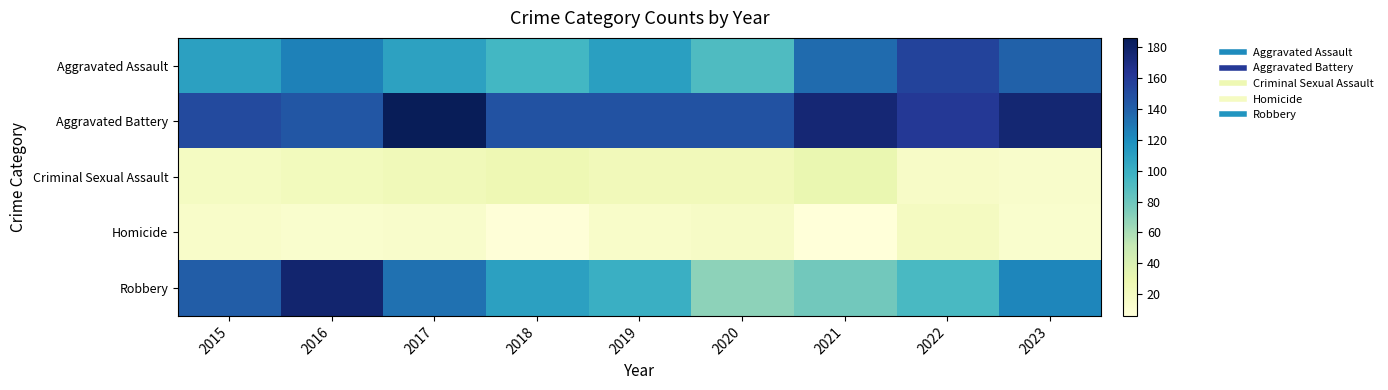

What is the spread (max minus min) of values at 2018?

140